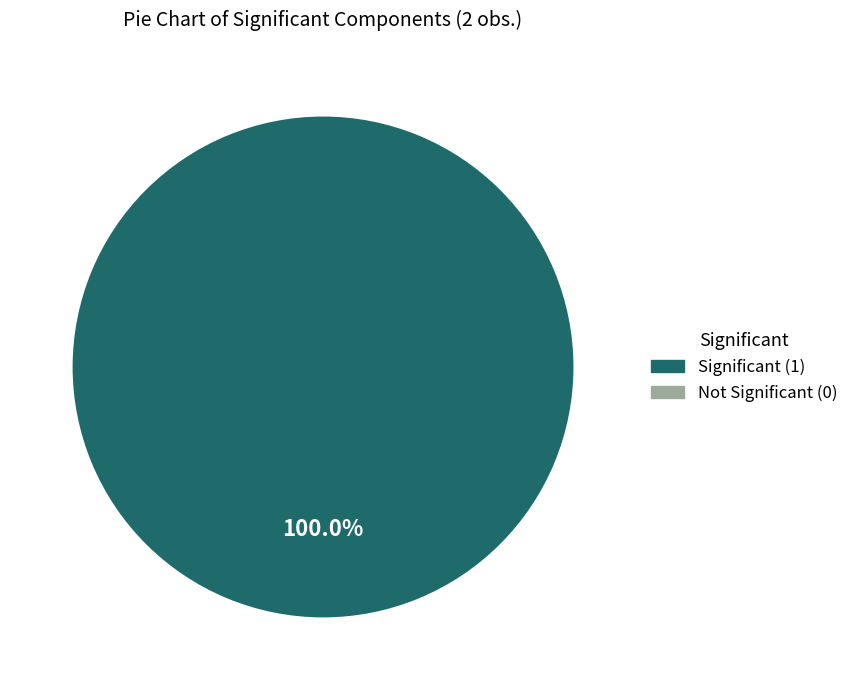

Does any single category account for the majority?

Yes